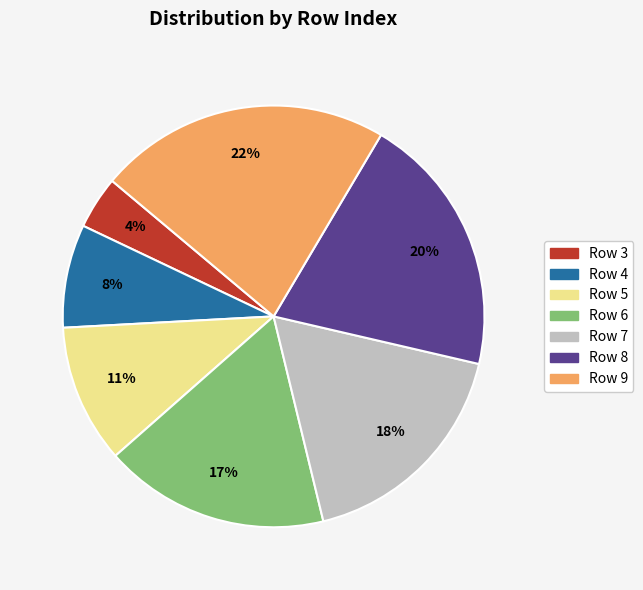

How many segments does this pie chart have?

7